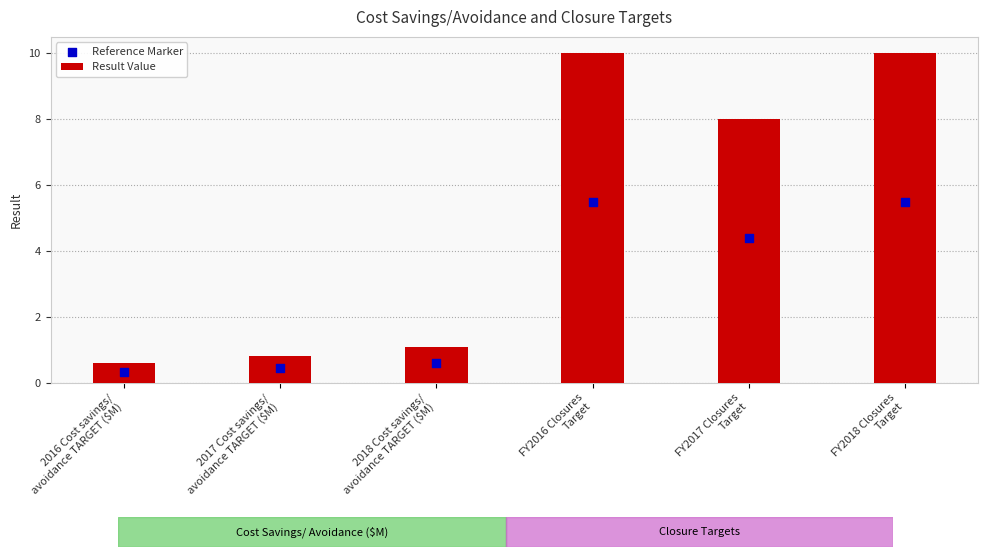

What is the total value across all series at FY2016 Closures
Target?

15.5